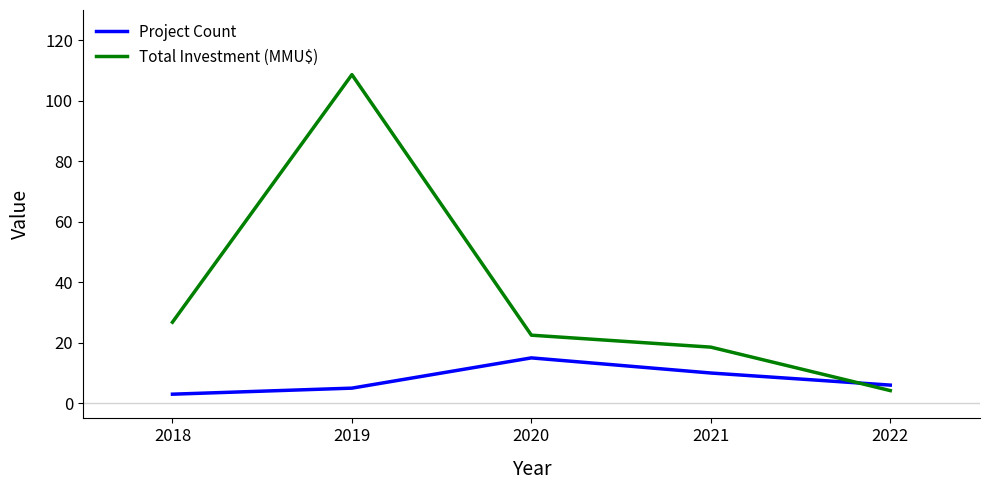

True or false: Project Count and Total Investment (MMU$) cross at least once.

True